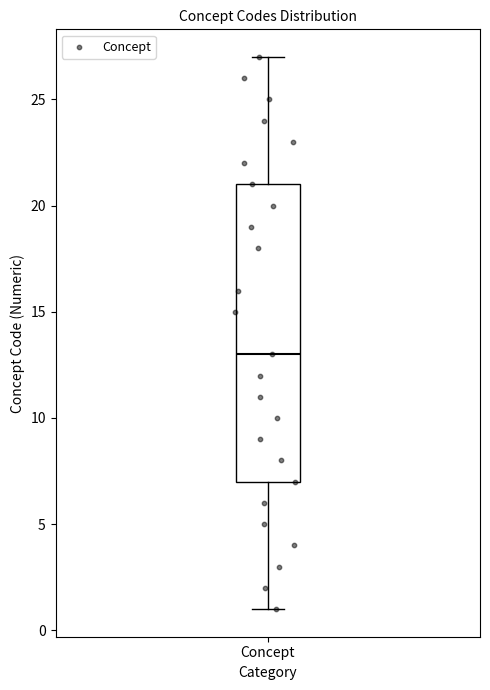

Read this box plot against the y-axis: the position of the median line, the range covered by the box, and the ends of both whiskers. The values are not printed on the chart, so give them approximately, as read against the axis.

median 13, box 7 to 21, whiskers 1 to 27